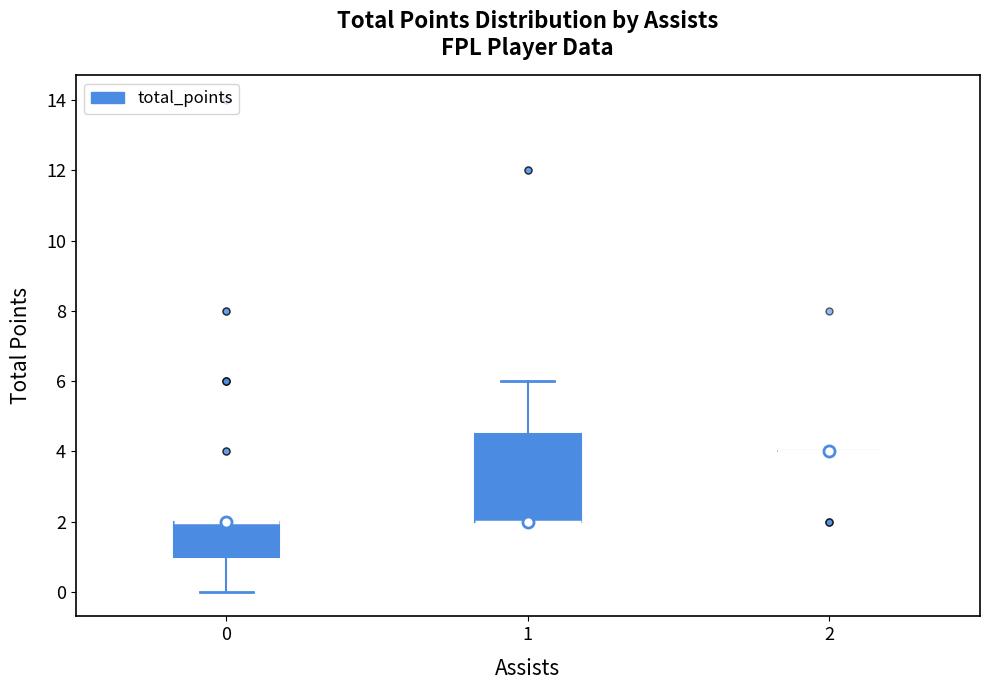

Reading left to right, transcribe this box plot: for each box, give where its median line is, the range the box spans, and where its two whiskers end, as read against the y-axis. The values are not printed on the chart, so give them approximately, as read against the axis.

0: median 2.0 (drawn on the box's upper edge), box 1.0 to 2.0, whiskers 0.0 to 2.0
1: median 2.0 (drawn on the box's lower edge), box 2.0 to 4.6, whiskers 2.0 to 6.0
2: box collapsed to a line at 4.0, whiskers 4.0 to 4.0